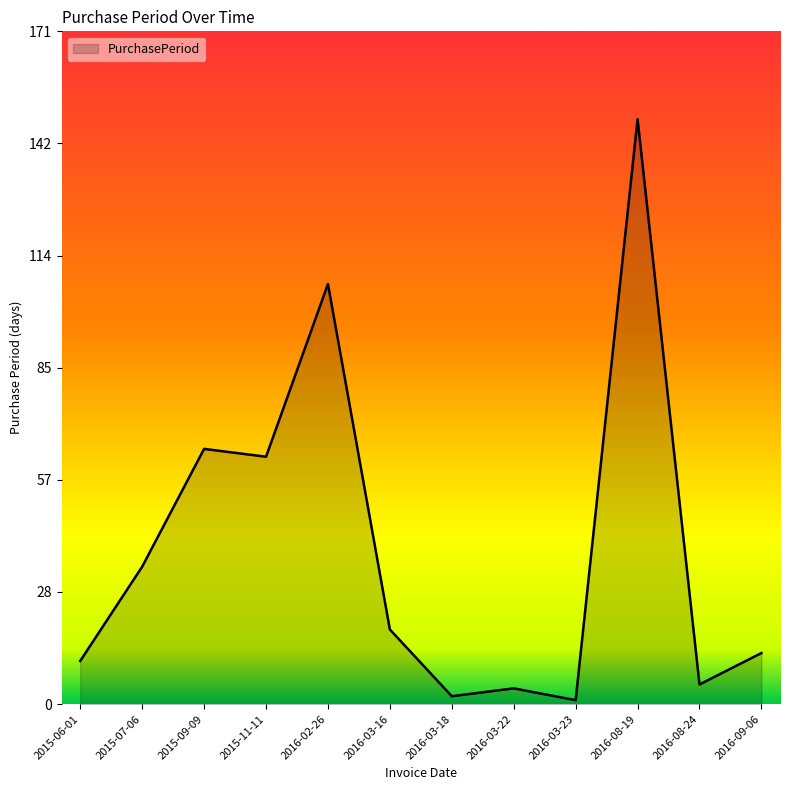

What is the sum of all values?

474